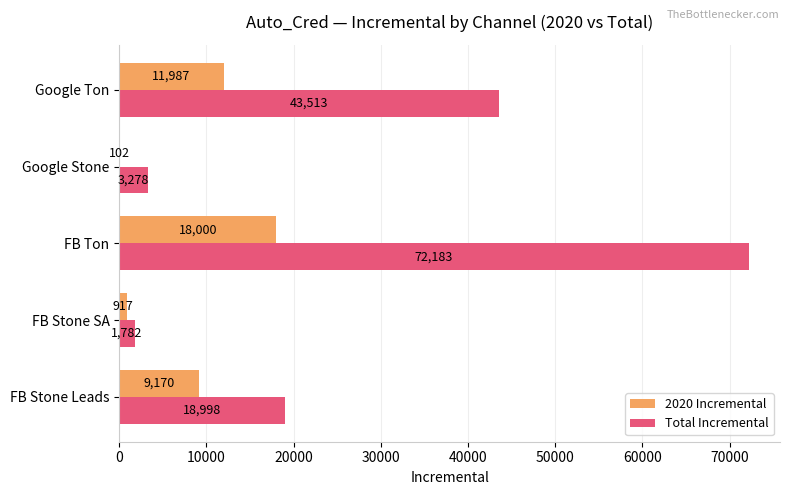

Where is 2020 Incremental nearest to the value 9051?

FB Stone Leads